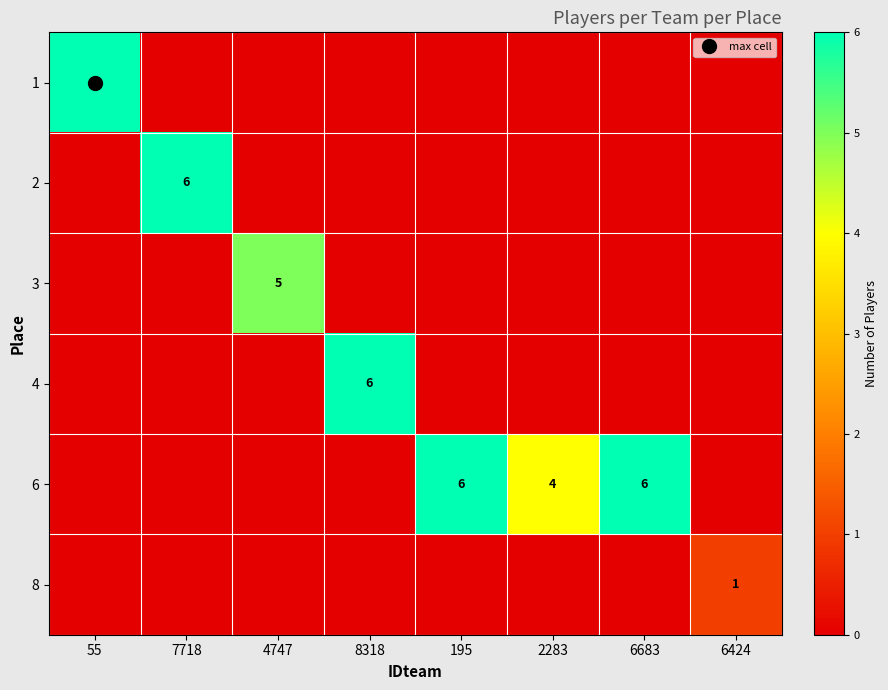

How many series are shown in this chart?

6